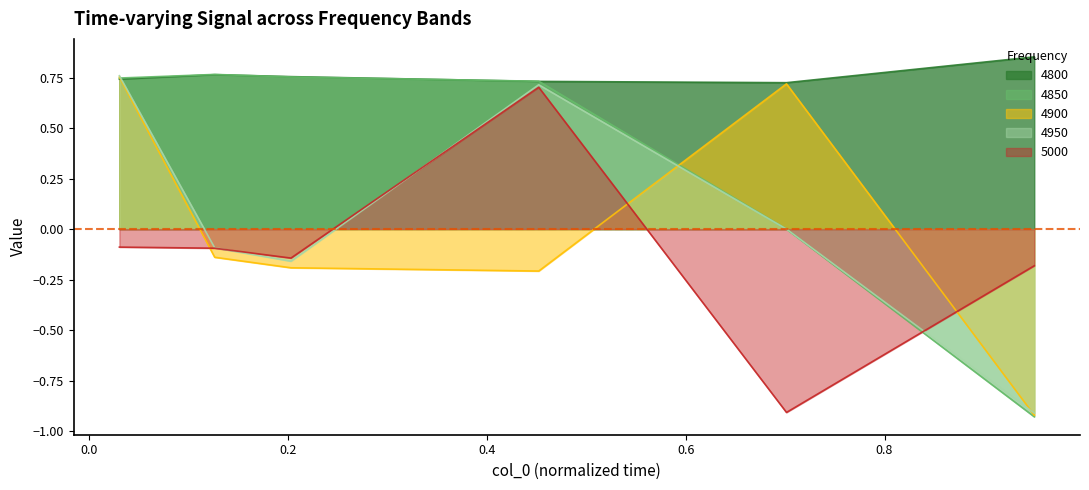

What are all the series names shown in the legend?

4800, 4850, 4900, 4950, 5000